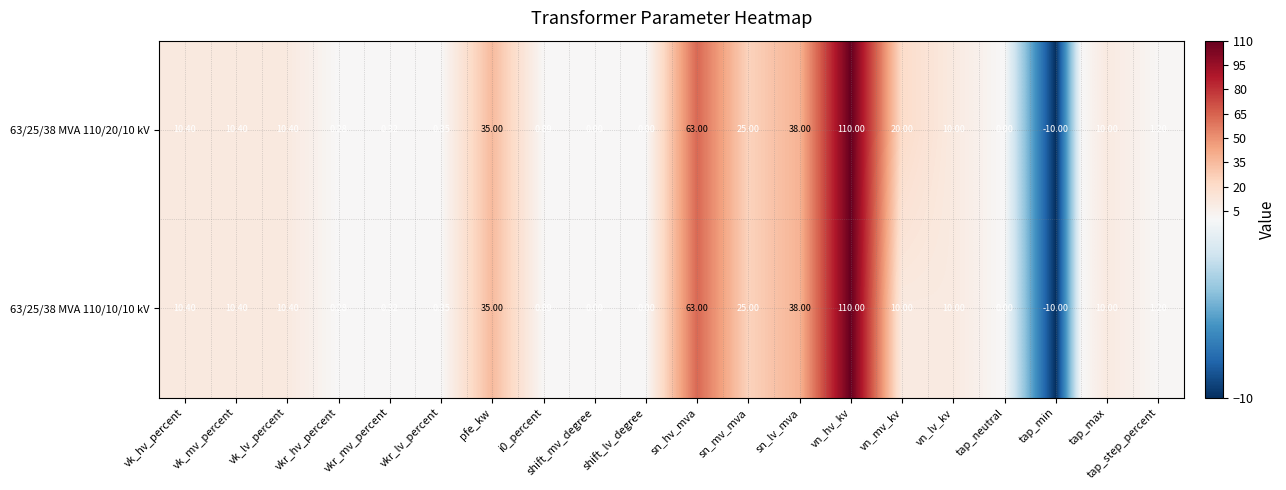

At which category is the sum across all series the highest?

vn_hv_kv